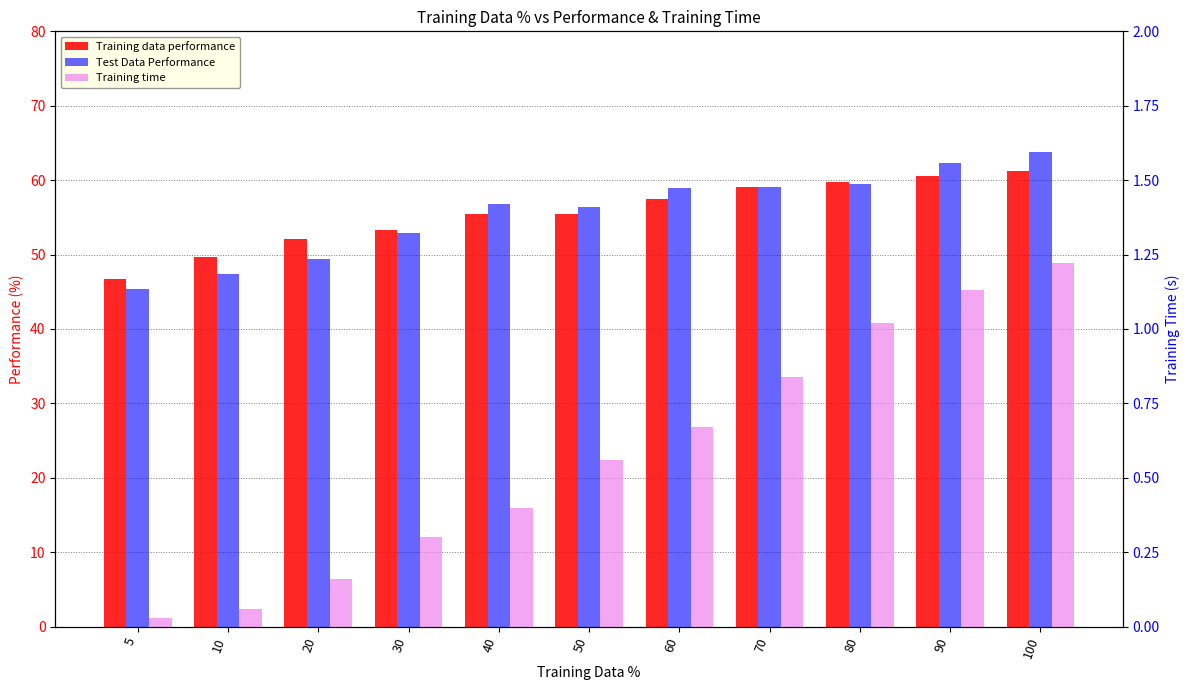

What is the value of the Test Data Performance bar at the 8th from the left?

59.0